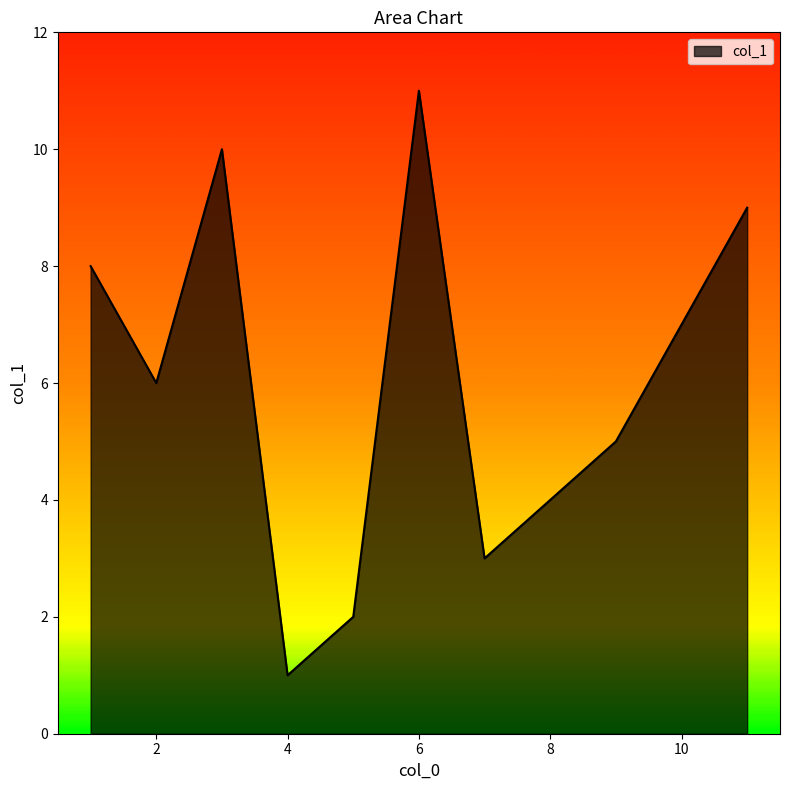

What is the sum of all values?

66